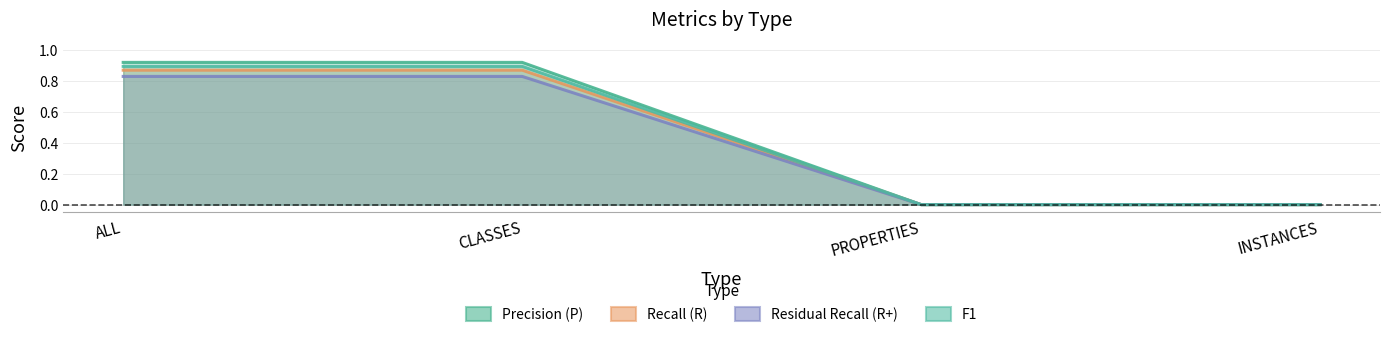

Count the Residual Recall (R+) values in the range 0 to 1.

4